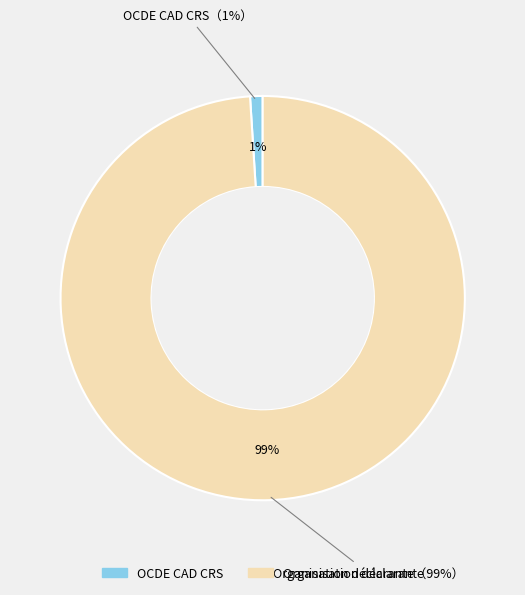

What percentage is the OCDE CAD CRS slice, to the nearest percent?

1%